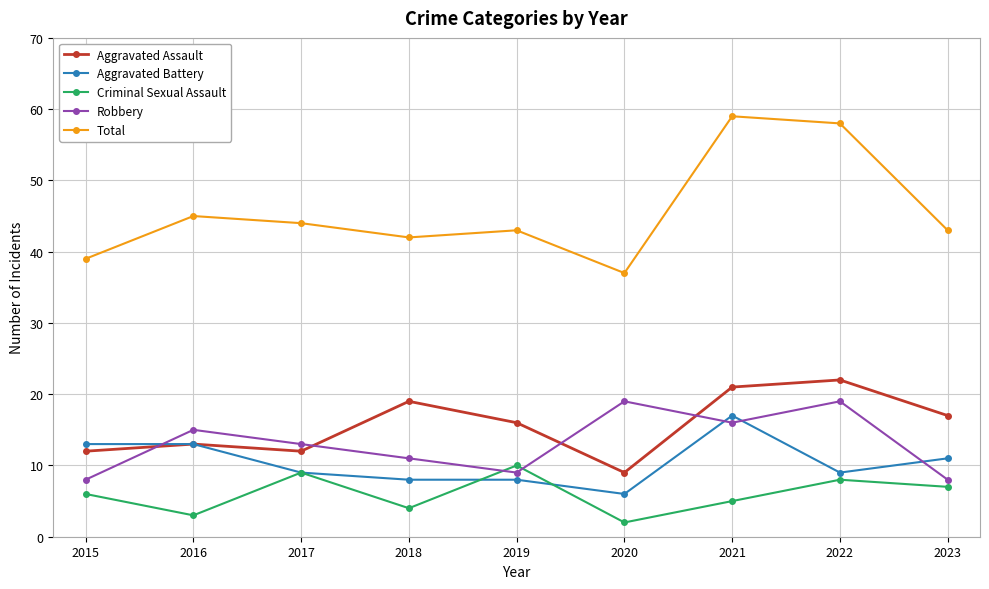

At which category does Total reach its first local peak?

2016